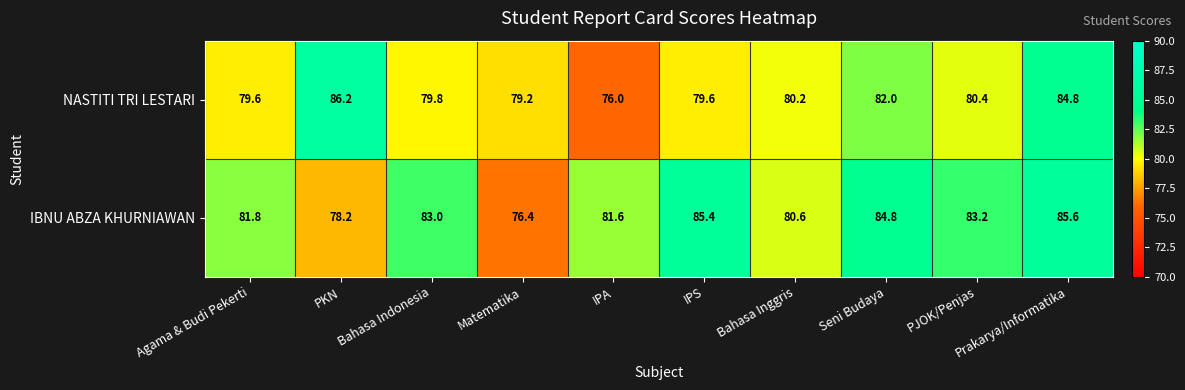

What is the difference between the NASTITI TRI LESTARI values at PJOK/Penjas and Agama & Budi Pekerti?

0.8